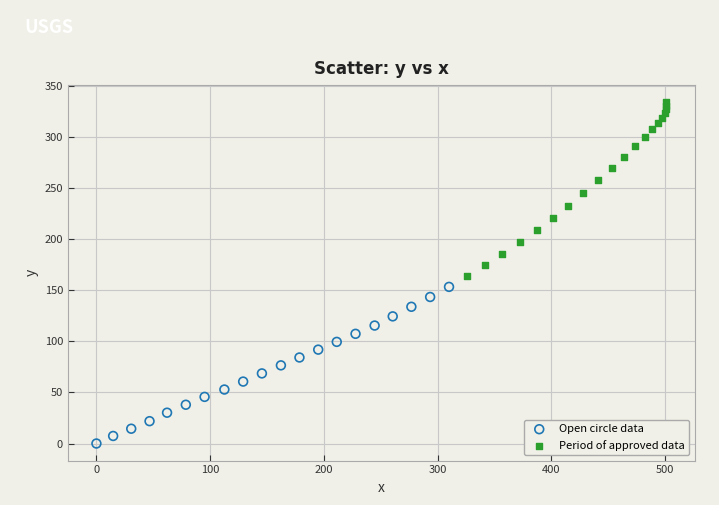

Which series has the largest Y range (max minus min)?

Period of approved data